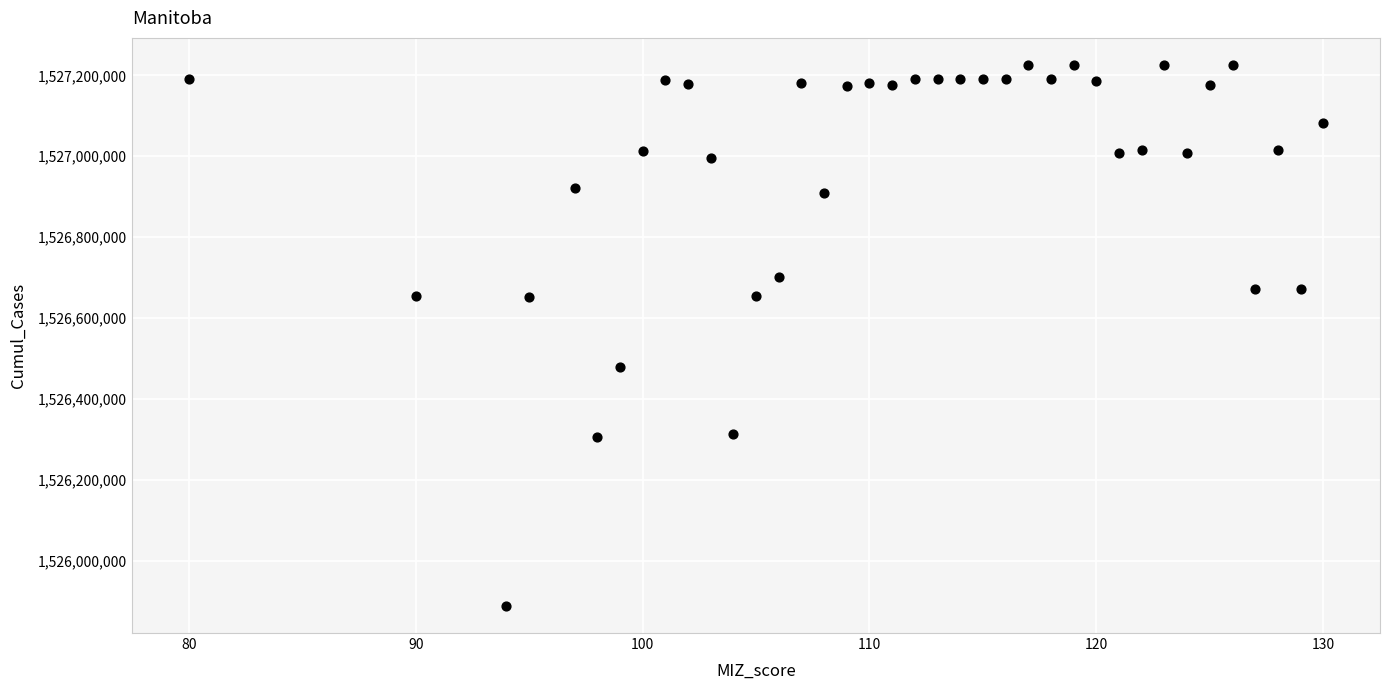

What Y value in the scatter plot is closest to 1526557514?

1526479586